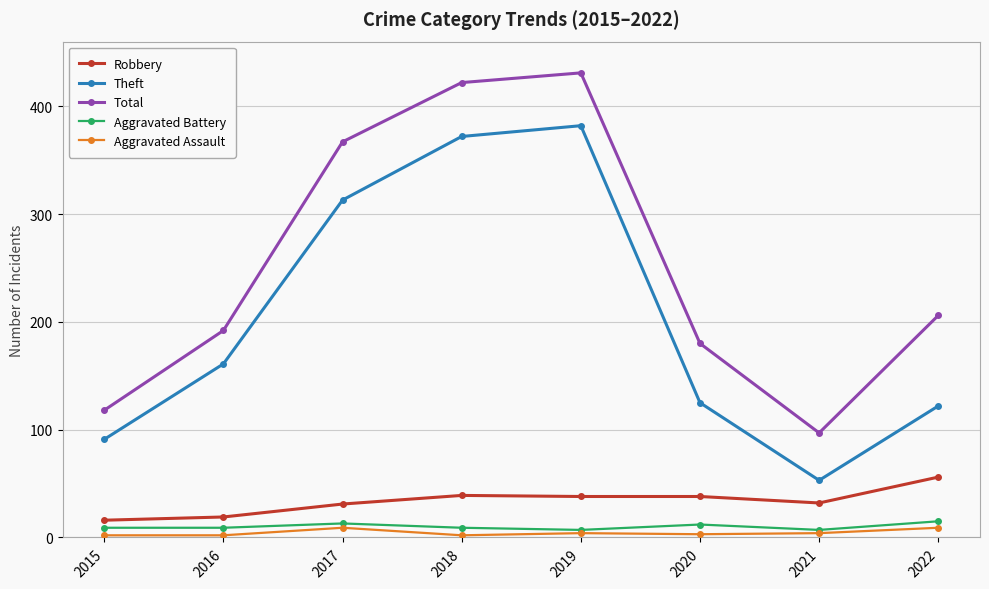

Is it true that Theft equals 53 at 2021?

True